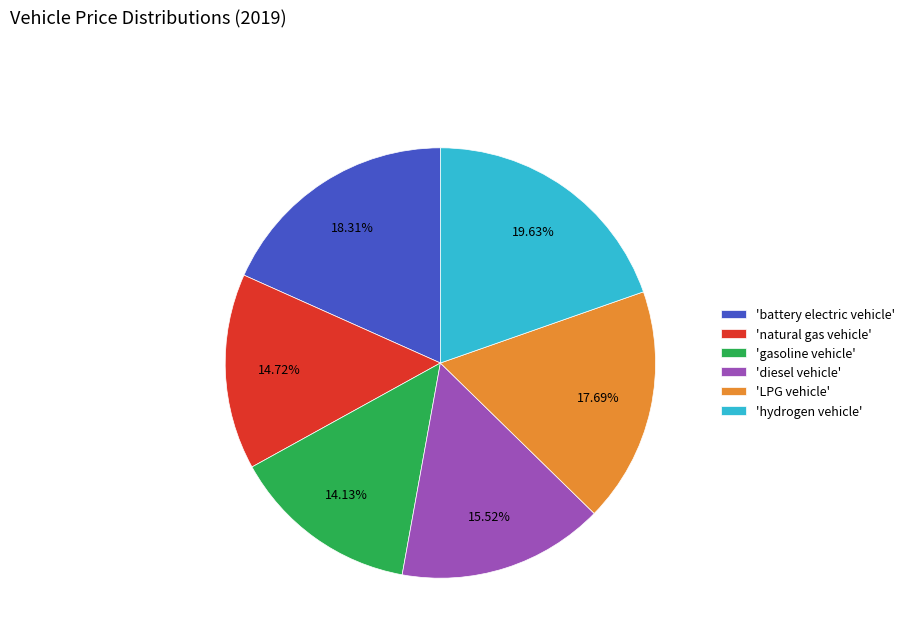

Count the number of slices in the pie.

6